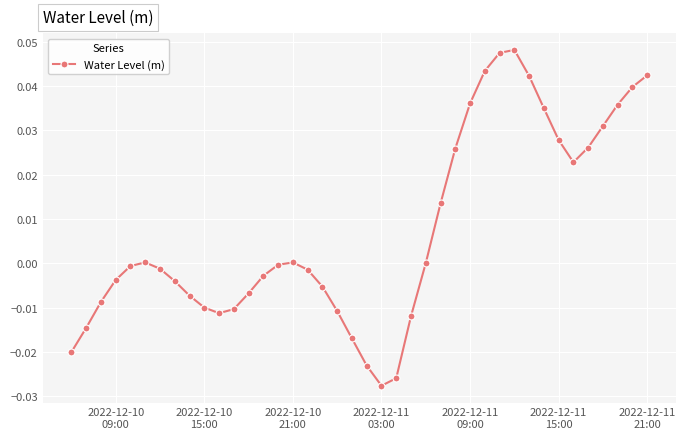

True or false: the data has more than 0 interior local peaks.

True